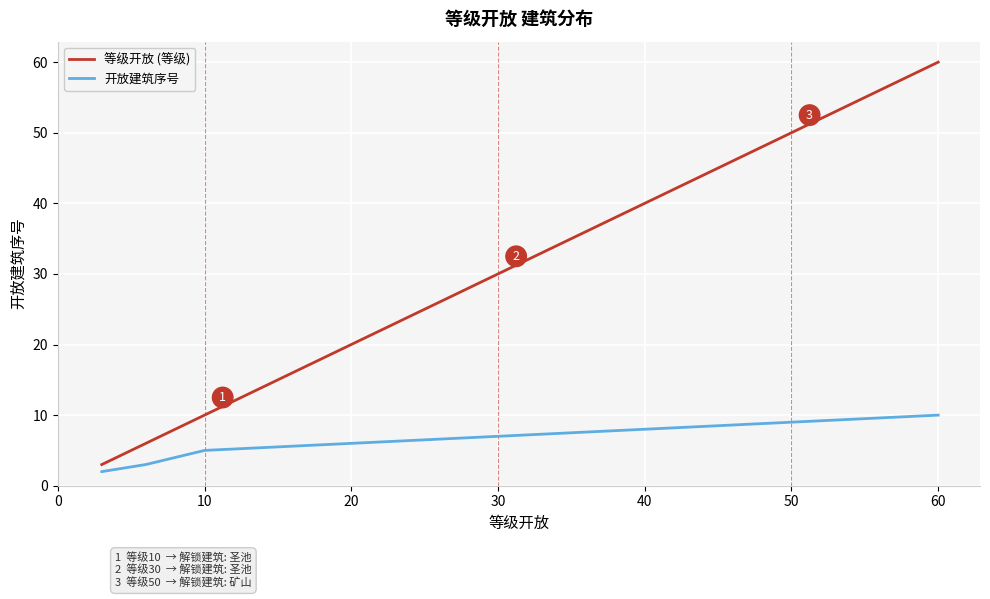

Which series has the widest spread of values?

等级开放 (等级)